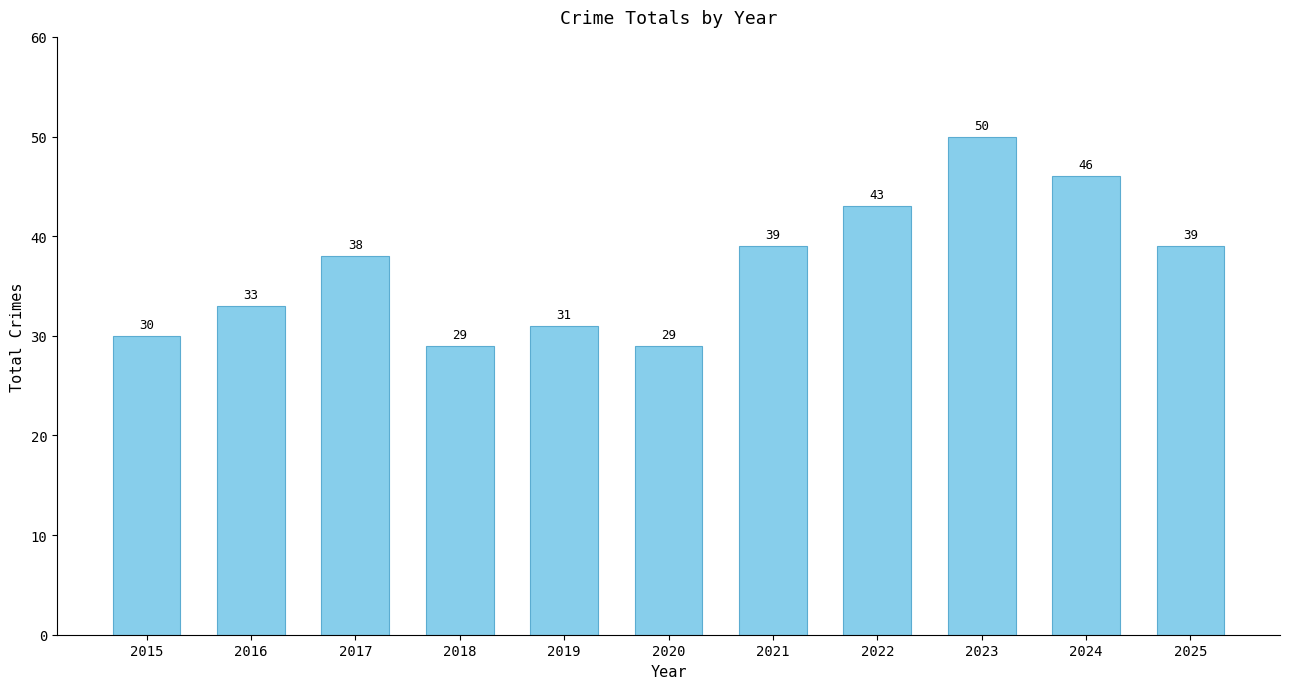

At which category does the chart reach its peak across all series?

2023